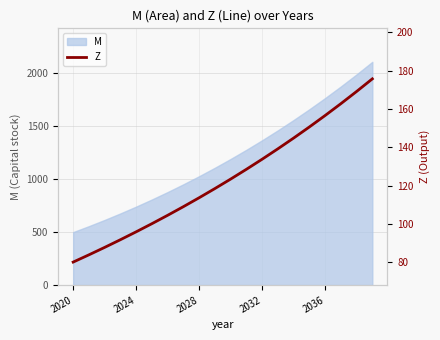

Is it true that M equals 429.1 at 2024?

False